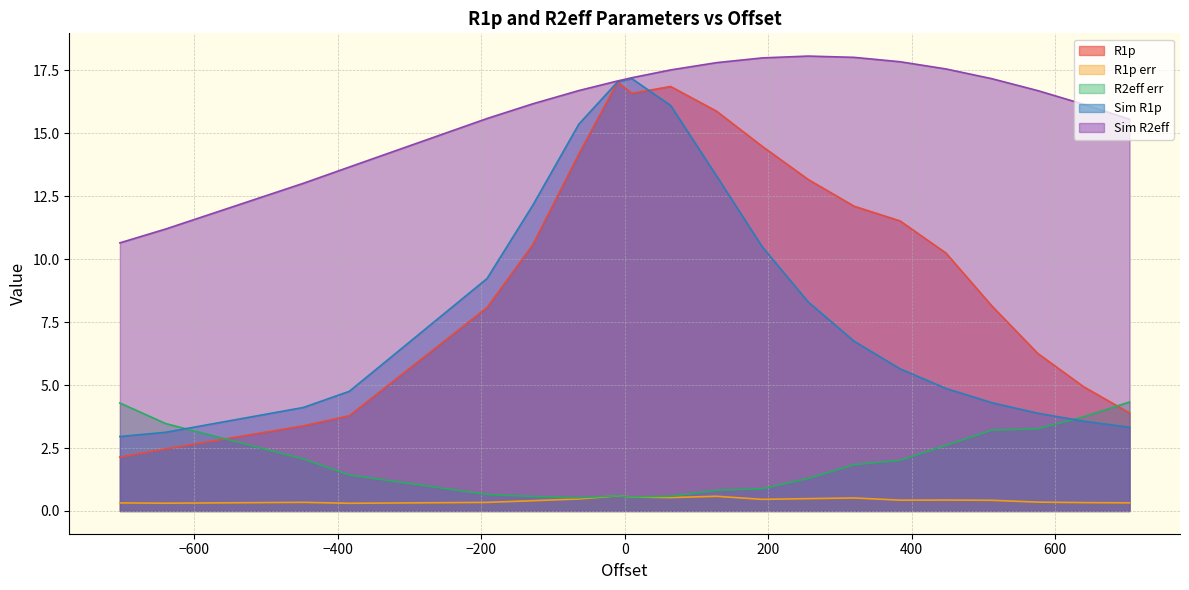

What is the average value of the R1p err series?

0.4